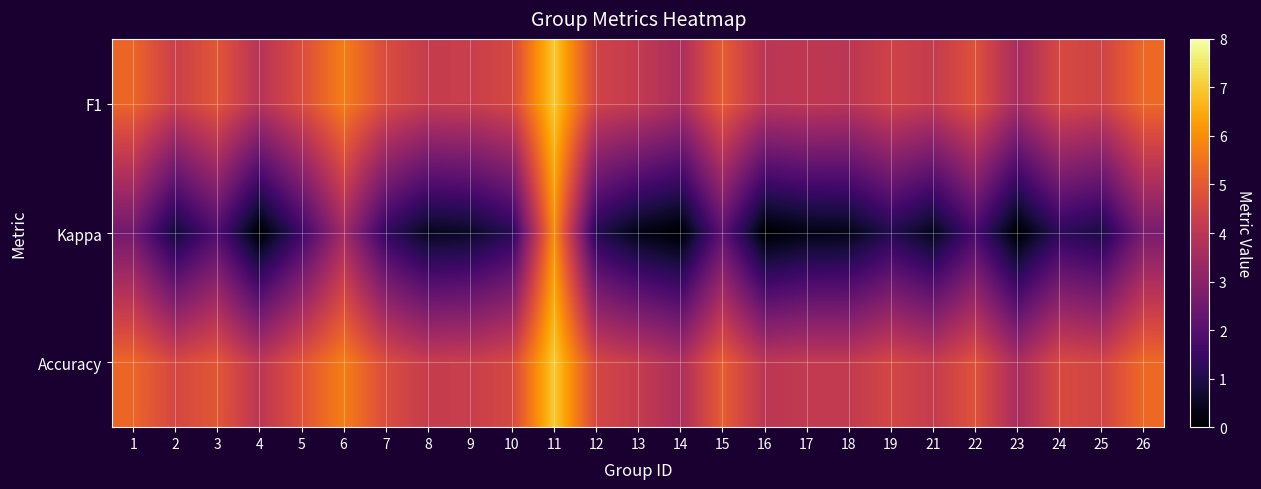

At which category is the sum across all series the highest?

11